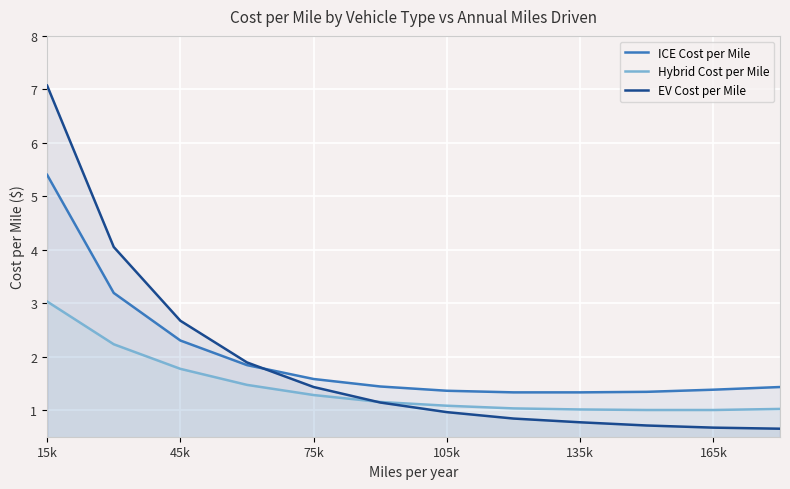

List the series in order of their peak value, highest first.

EV Cost per Mile, ICE Cost per Mile, Hybrid Cost per Mile